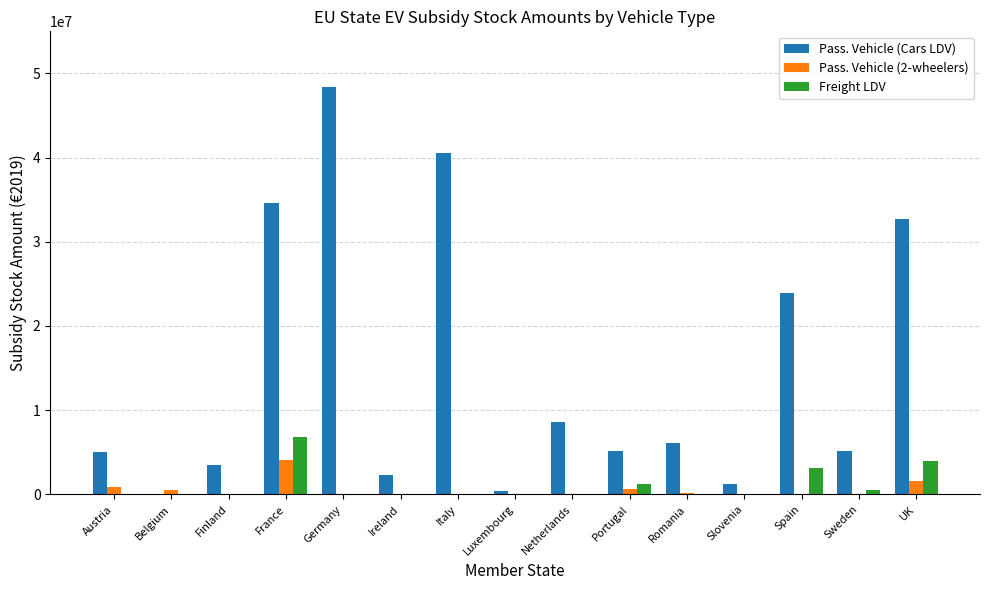

What is the greatest value displayed?

48362509.4